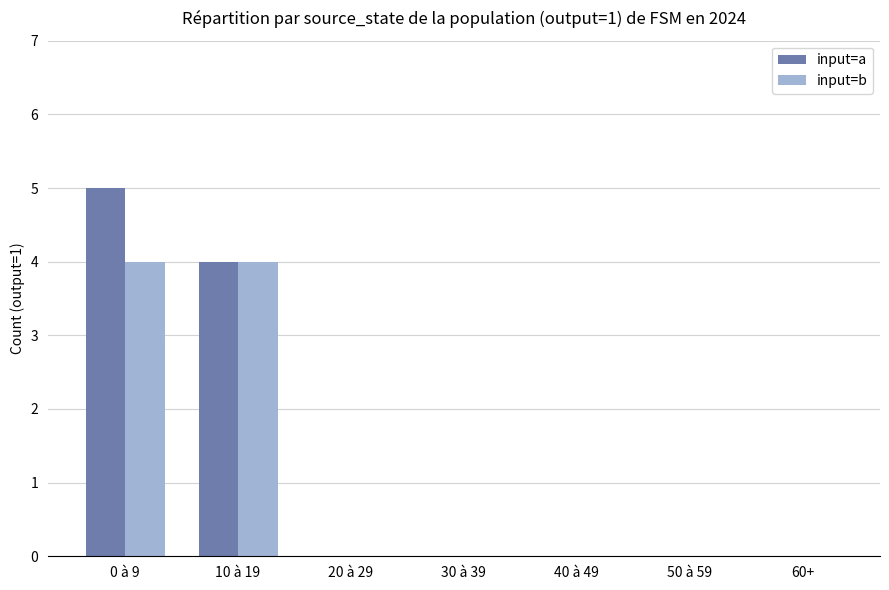

At which category is the sum across all series the highest?

0 à 9